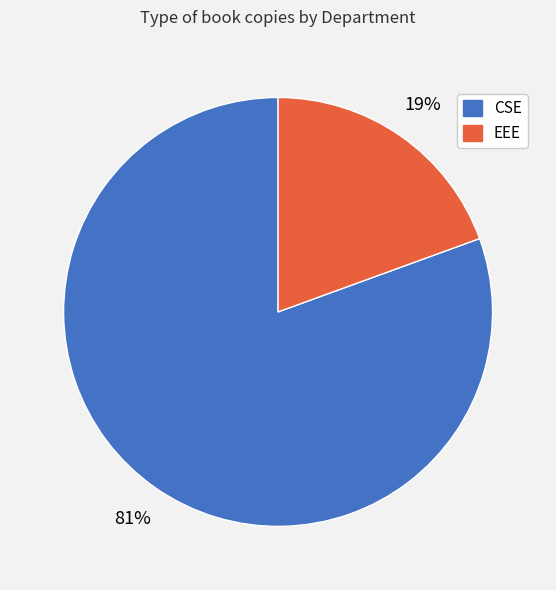

Is the sum of CSE and EEE greater than half?

Yes